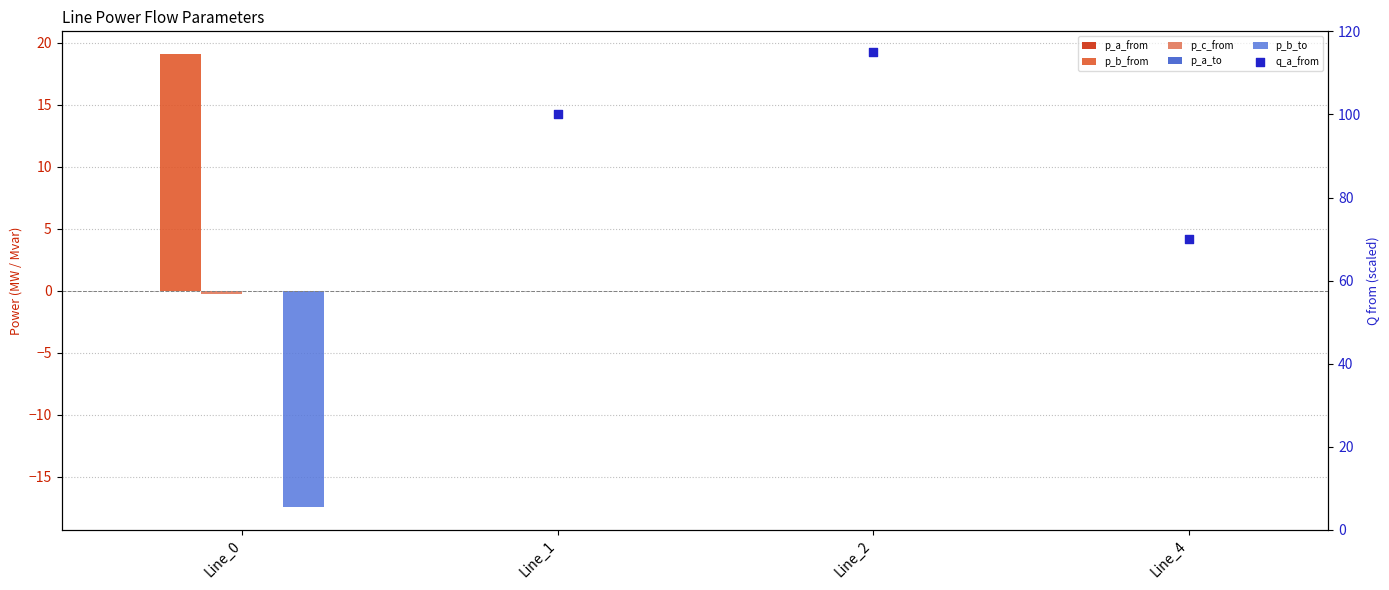

Is the value of pf_p_b_from_mw at Line_0 greater than the value of pf_q_a_from_mvar at Line_2?

No